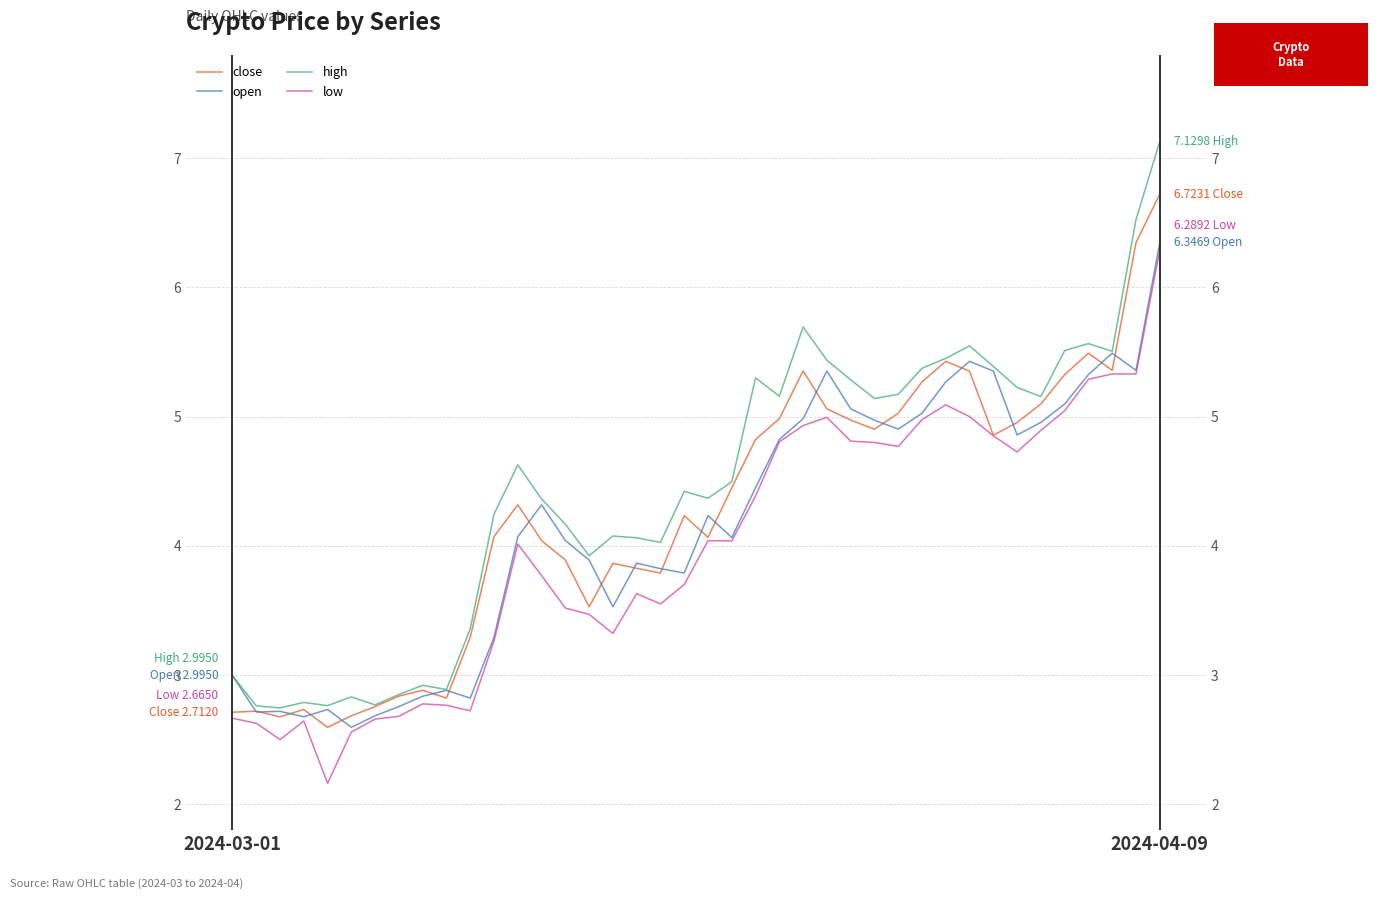

At which category does high reach its first local peak?

3